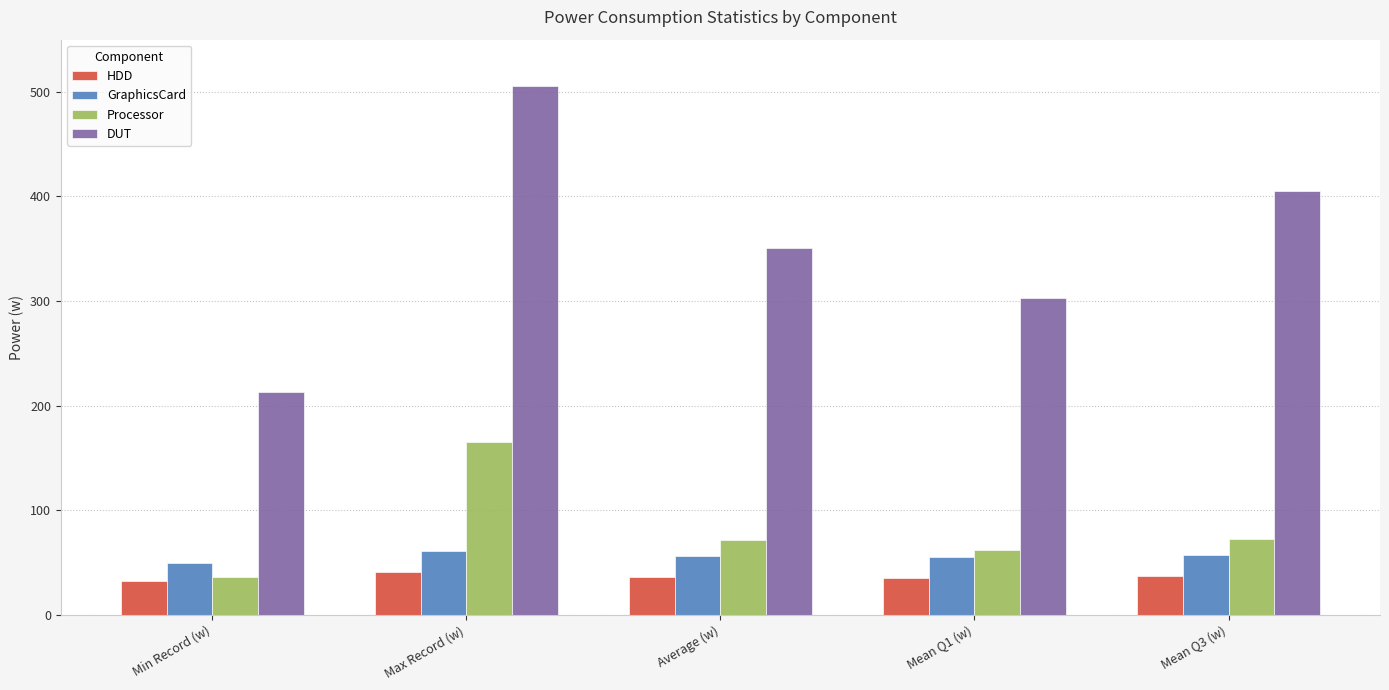

What is the difference between the highest and lowest values at Mean Q3 (w)?

368.2